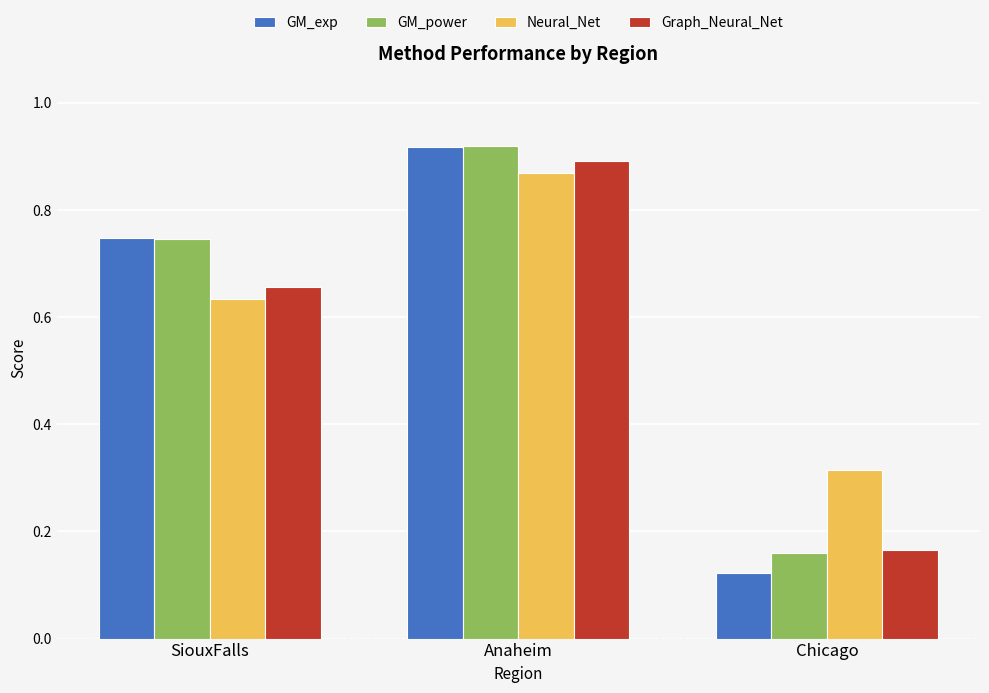

What position from the left is Chicago?

3